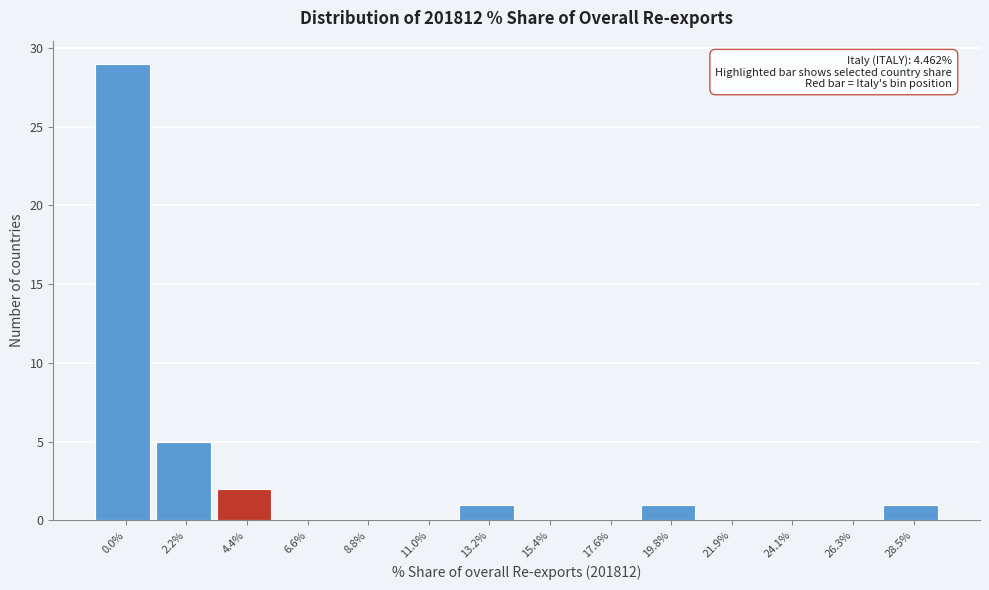

Reading left to right, list all the values displayed in this chart.

0.0%=29	2.2%=5	4.4%=2	6.6%=0	8.8%=0	11.0%=0	13.2%=1	15.4%=0	17.6%=0	19.8%=1	21.9%=0	24.1%=0	26.3%=0	28.5%=1